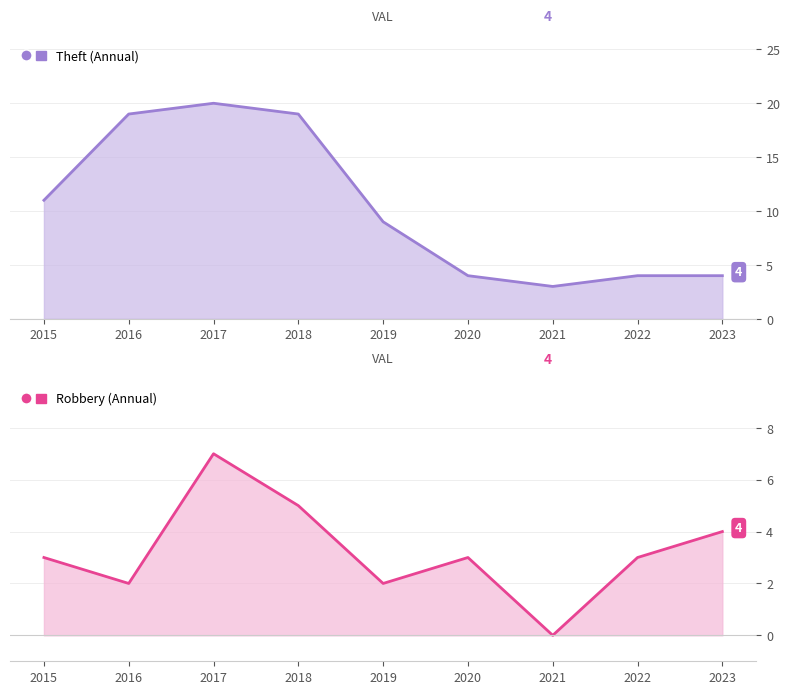

Which series has the widest spread of values?

Theft